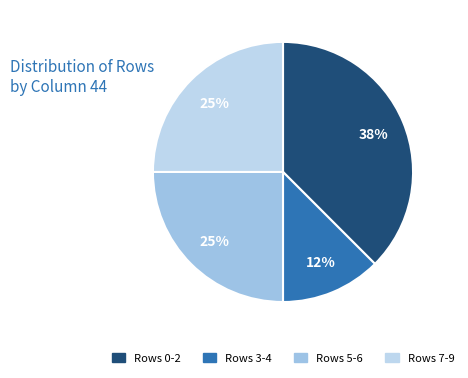

To the nearest percent, what is the average slice percentage?

25%